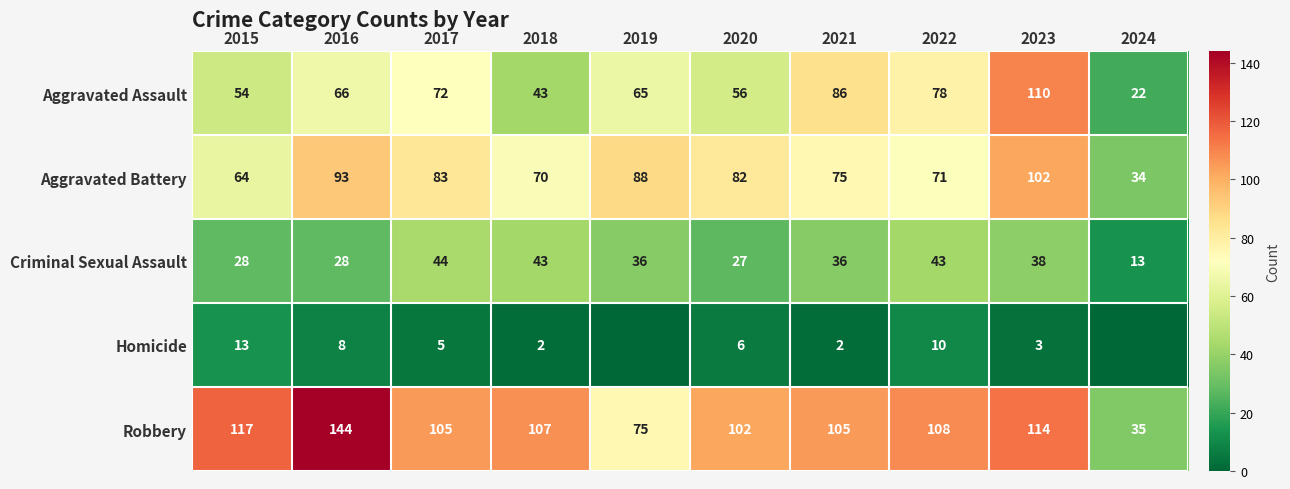

At 2023, list the series in order from largest to smallest.

Robbery, Aggravated Assault, Aggravated Battery, Criminal Sexual Assault, Homicide